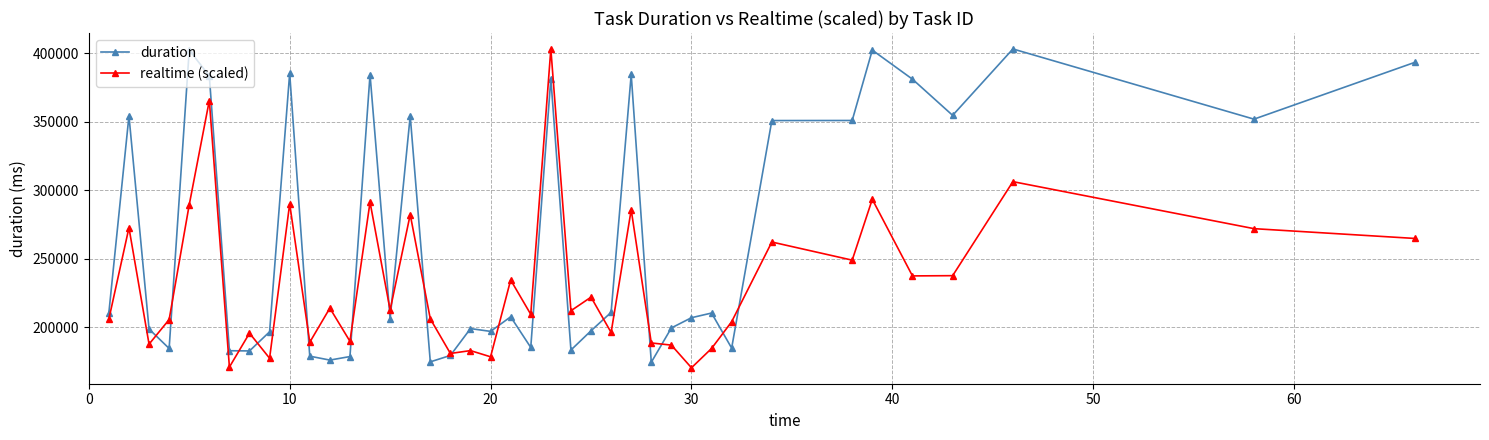

Which series has the largest total across all categories?

duration